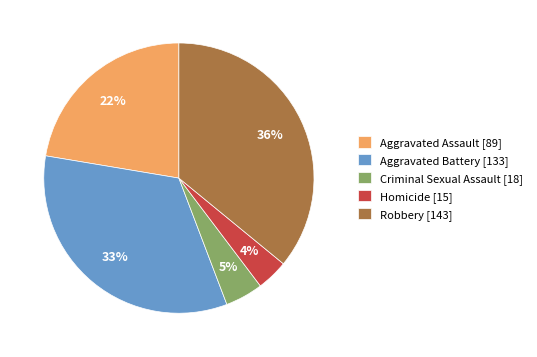

Which has a higher value, Robbery [143] or Aggravated Battery [133]?

Robbery [143]